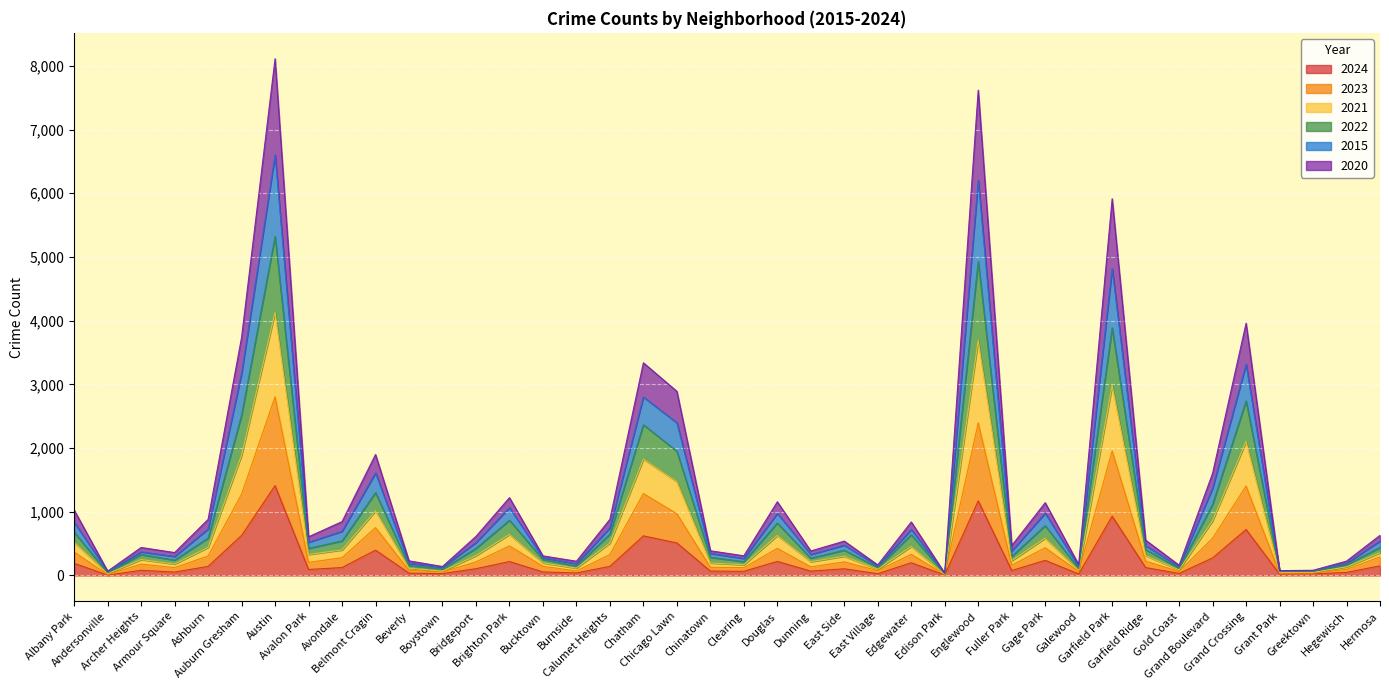

Which has a higher value, Edison Park or Ashburn?

Ashburn